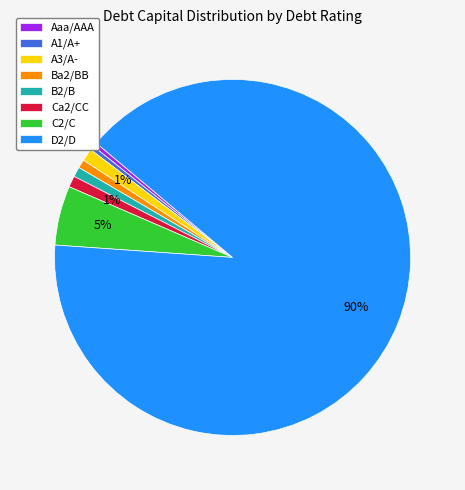

Which slice represents more than half of the pie?

D2/D